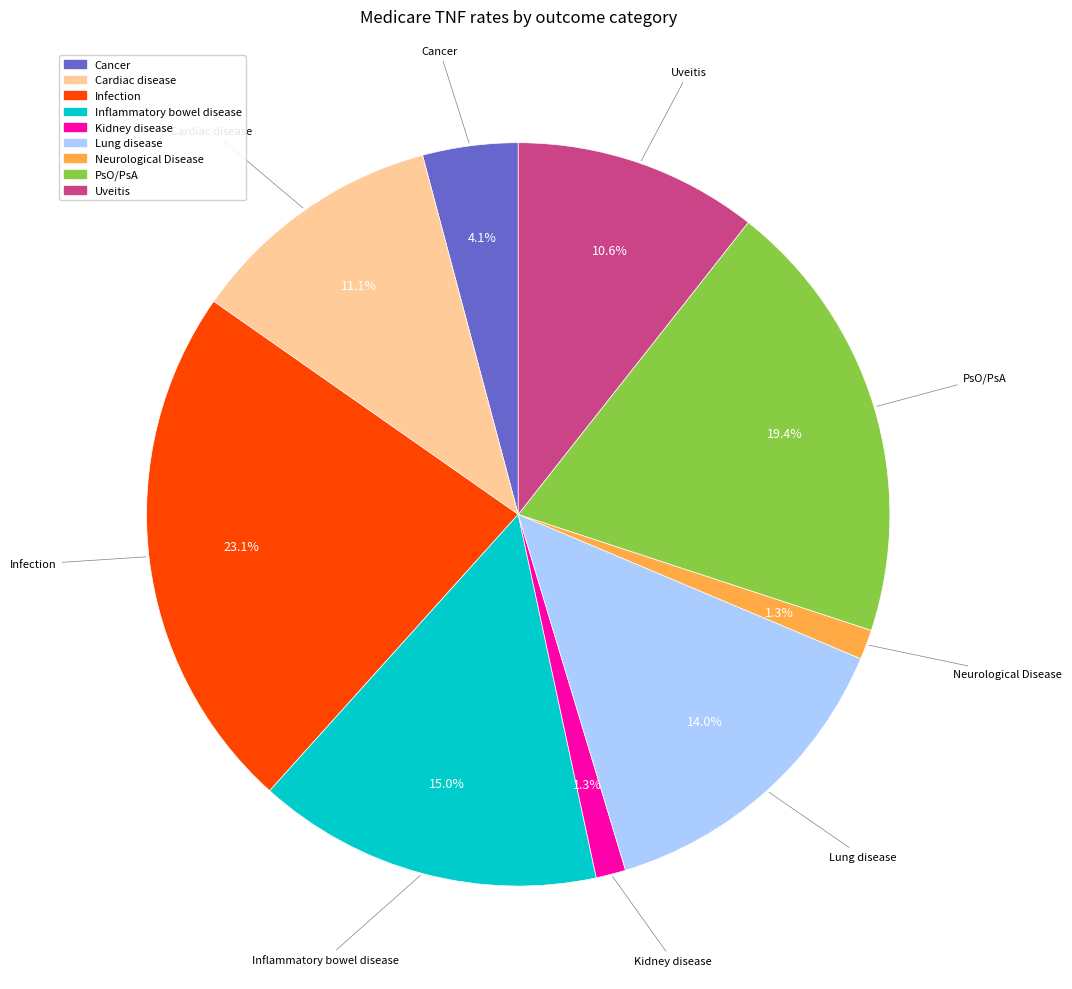

To the nearest percent, what is the difference between the Cancer and Infection slice percentages?

19%